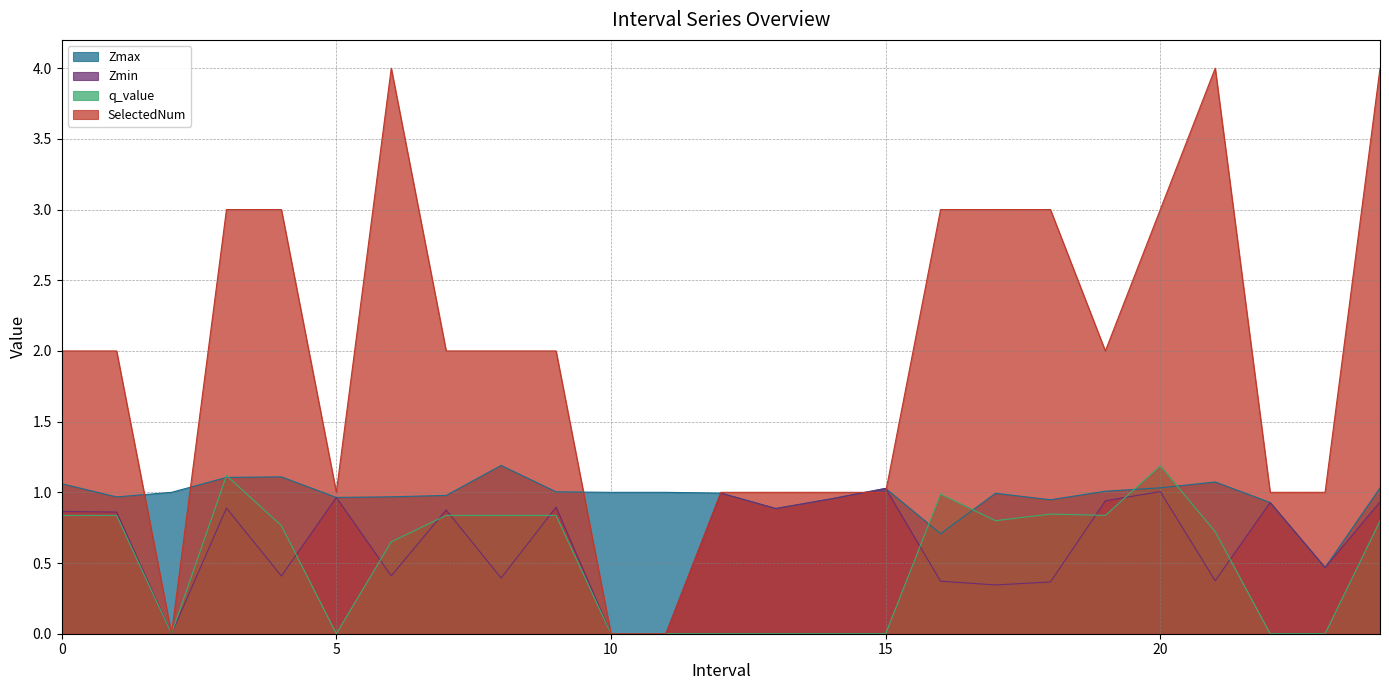

Which series has the largest range (max minus min)?

SelectedNum